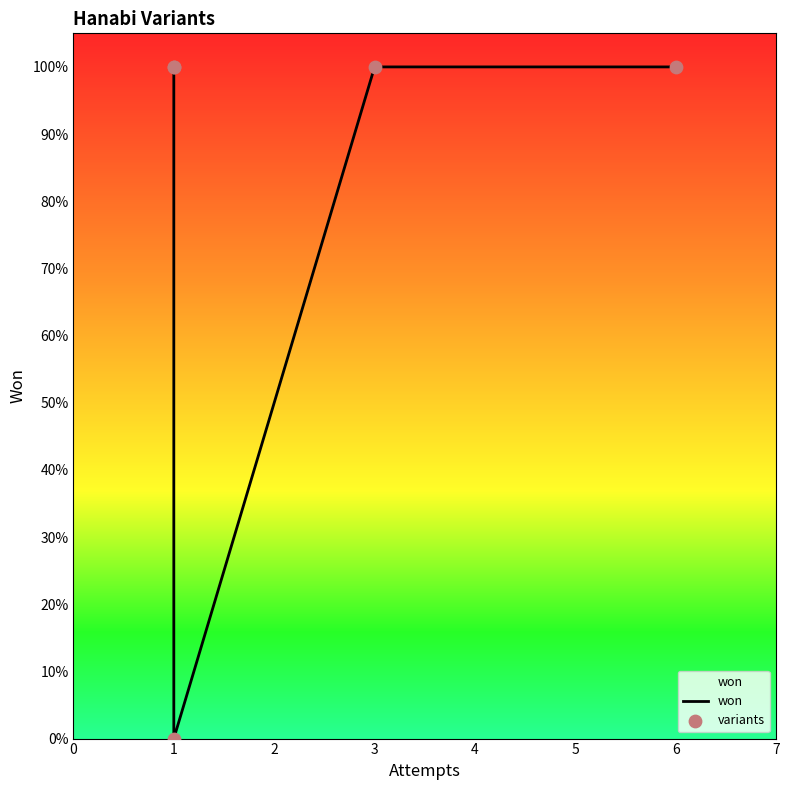

Which series has the largest total across all categories?

won